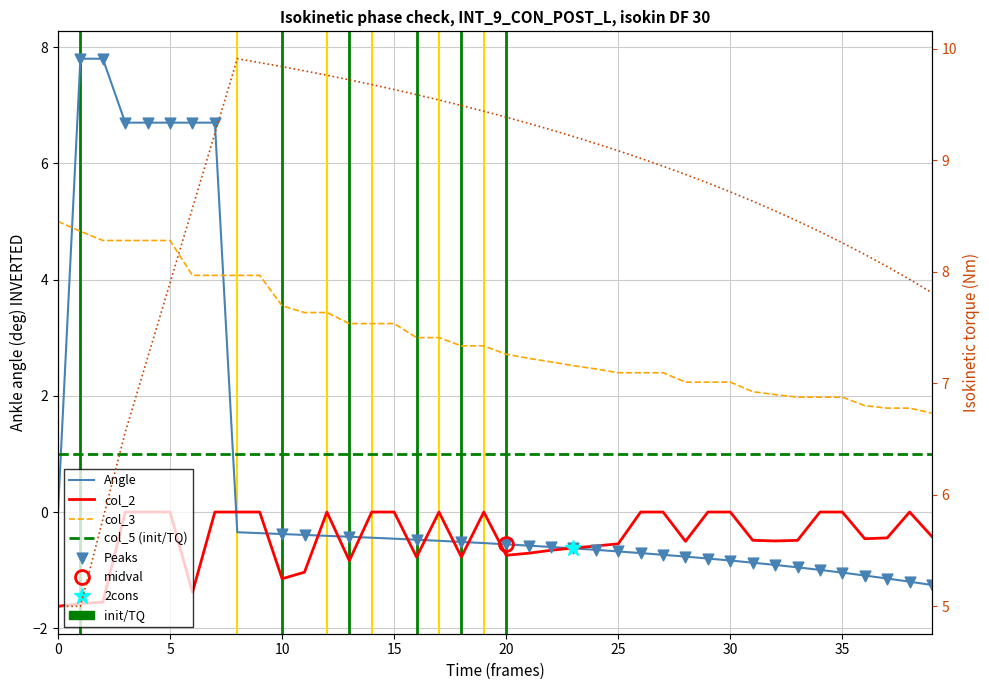

Which series has the largest total across all categories?

col_1